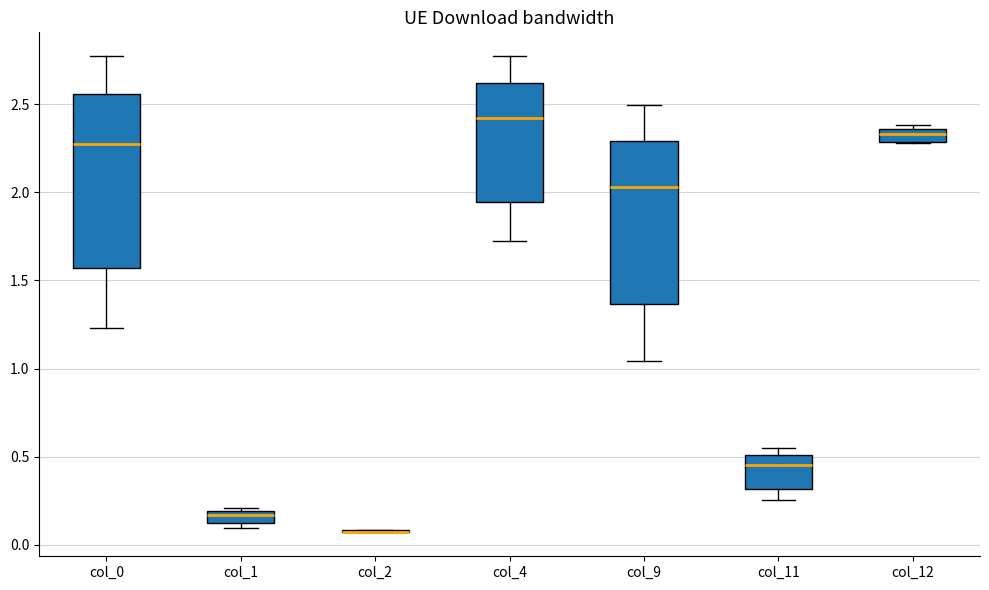

Comparing the boxes themselves (not the whiskers), which one is the tallest?

col_0